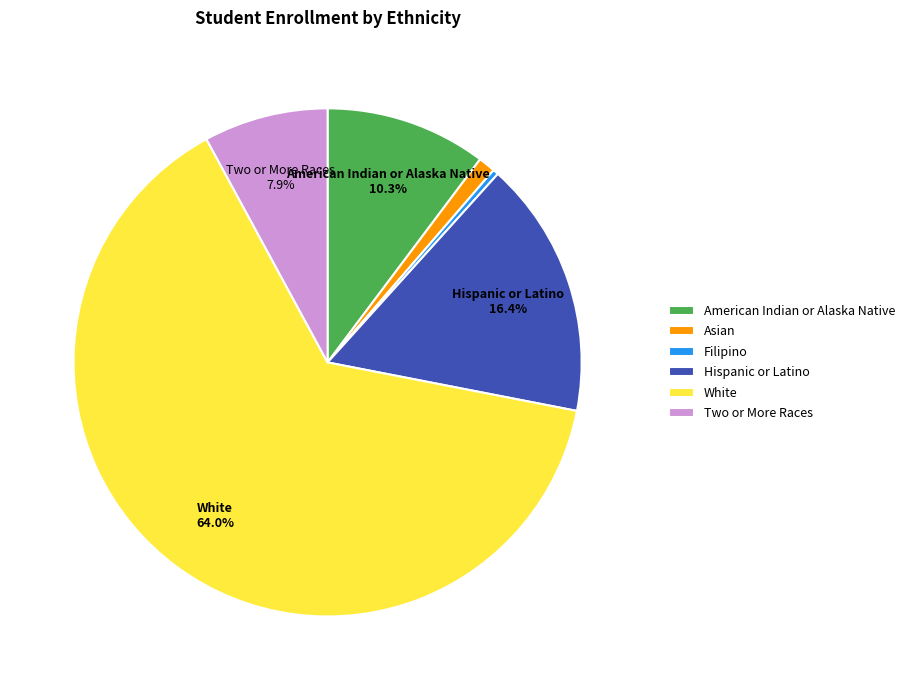

Is Hispanic or Latino the majority of the pie?

No